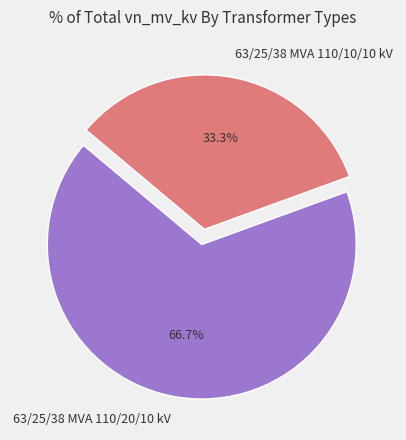

How many segments does this pie chart have?

2